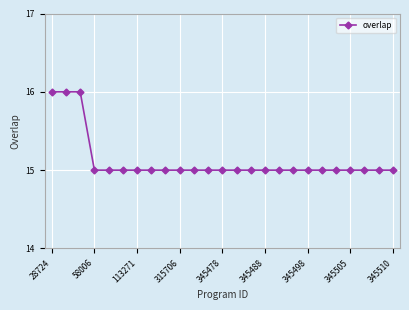

Reading left to right, list all the values displayed in this chart.

16	16	16	15	15	15	15	15	15	15	15	15	15	15	15	15	15	15	15	15	15	15	15	15	15